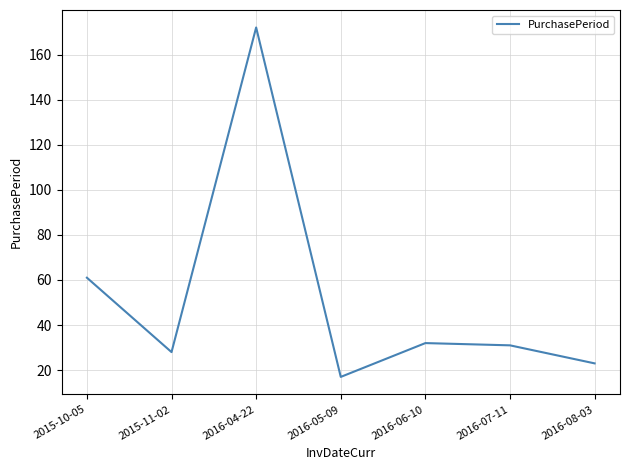

Reading left to right, extract all data points from this chart.

2015-10-05=61	2015-11-02=28	2016-04-22=172	2016-05-09=17	2016-06-10=32	2016-07-11=31	2016-08-03=23